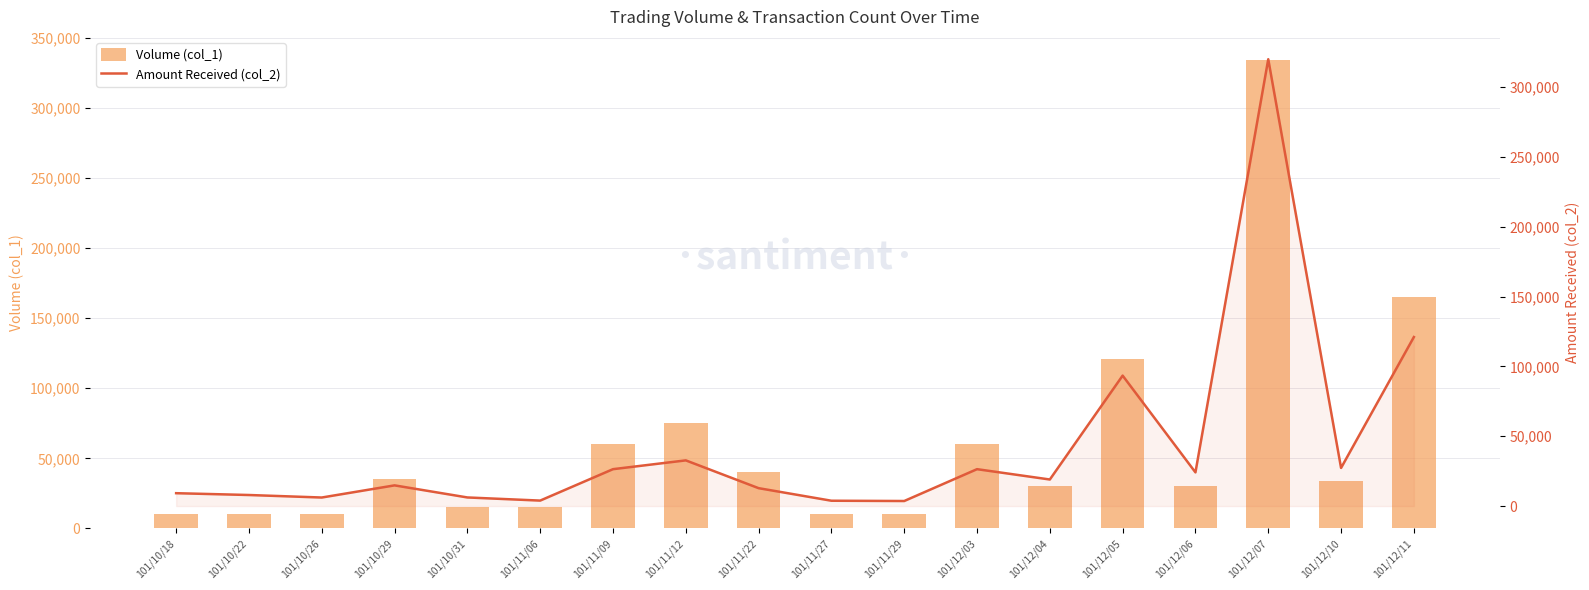

Between 101/11/06 and 101/11/22, which series saw the biggest shift?

Volume (col_1)